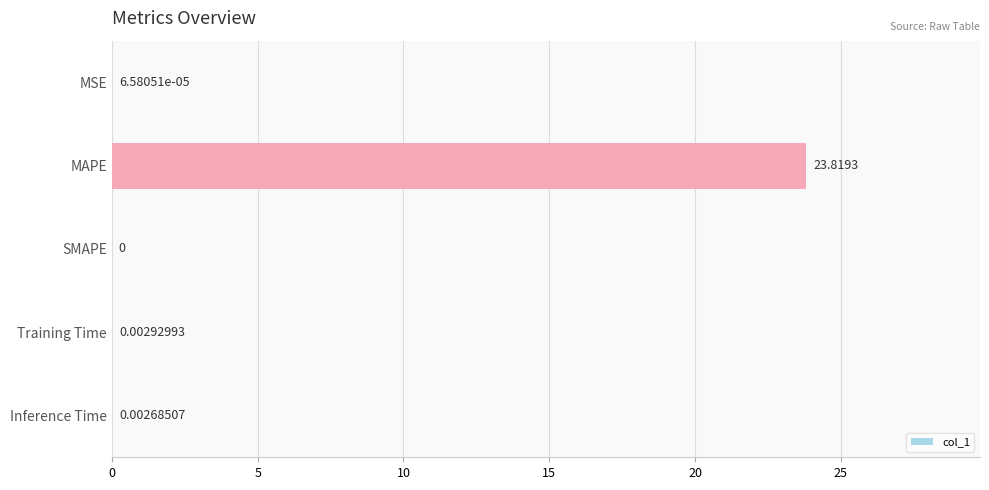

How many data points does each series have?

5